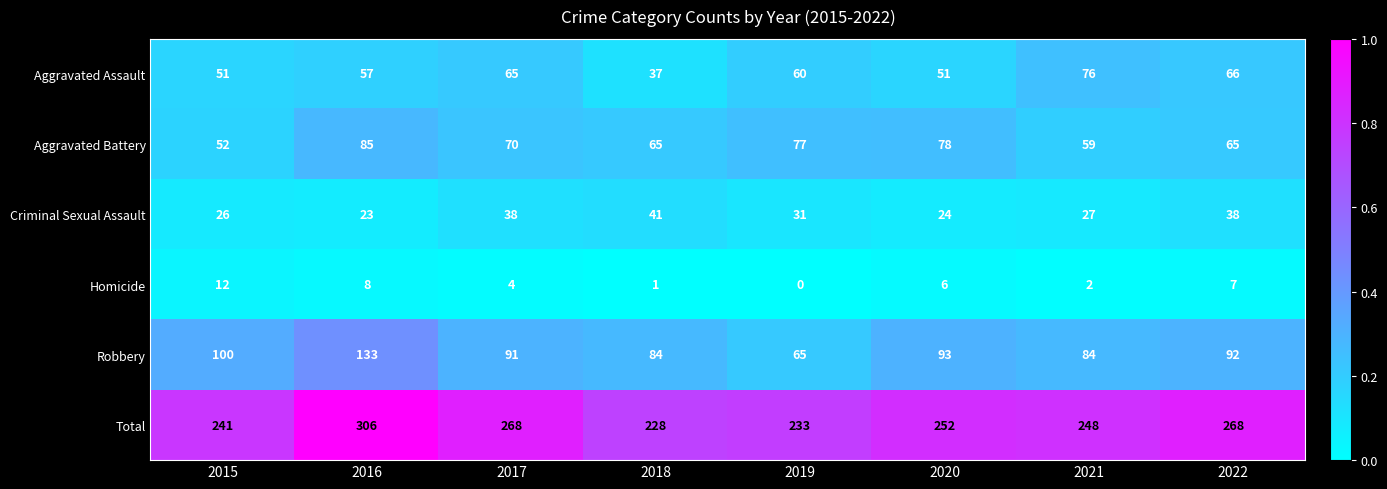

At which label does Homicide first exceed 6?

2015